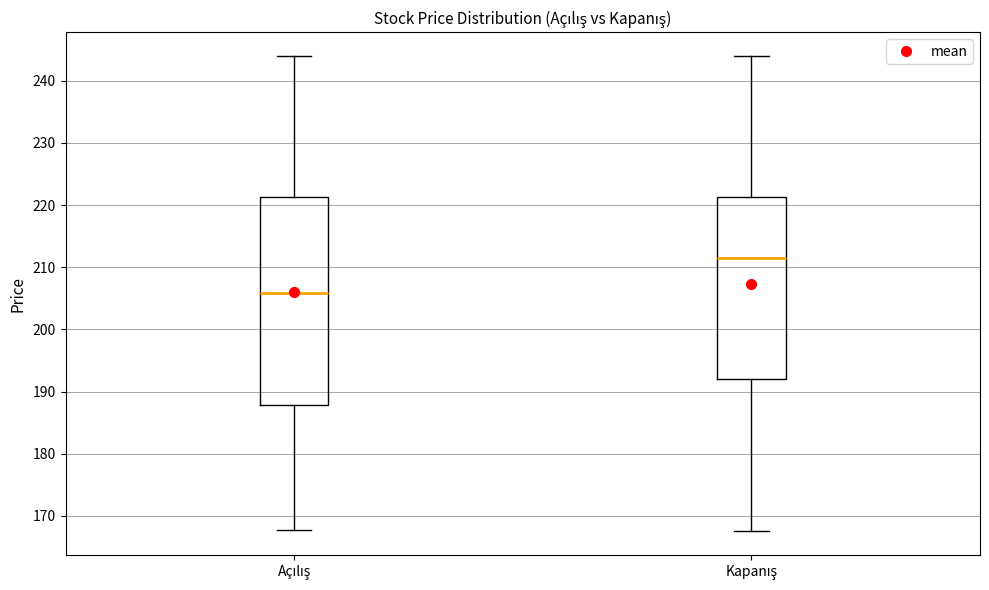

Which box has the highest median line?

Kapanış